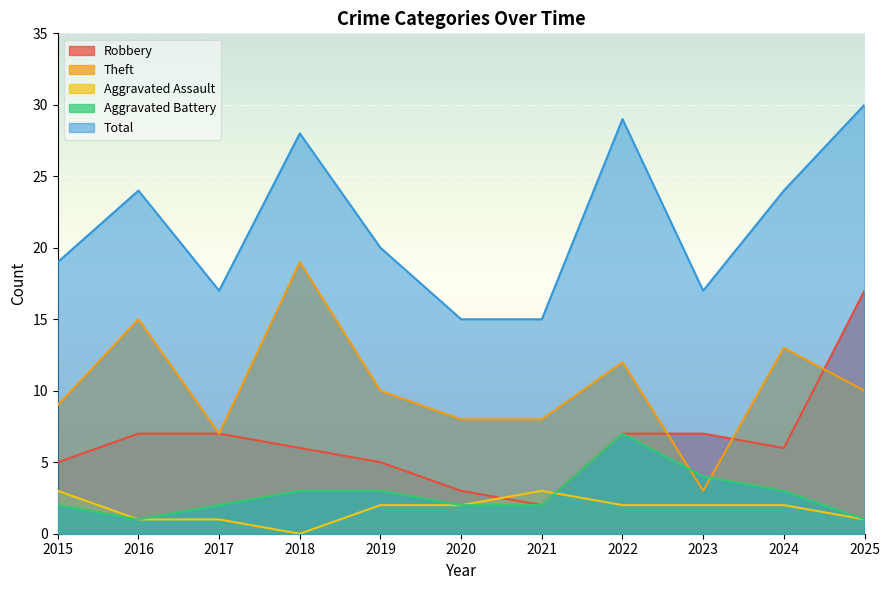

Which has a higher value, 2024 or 2025?

2025